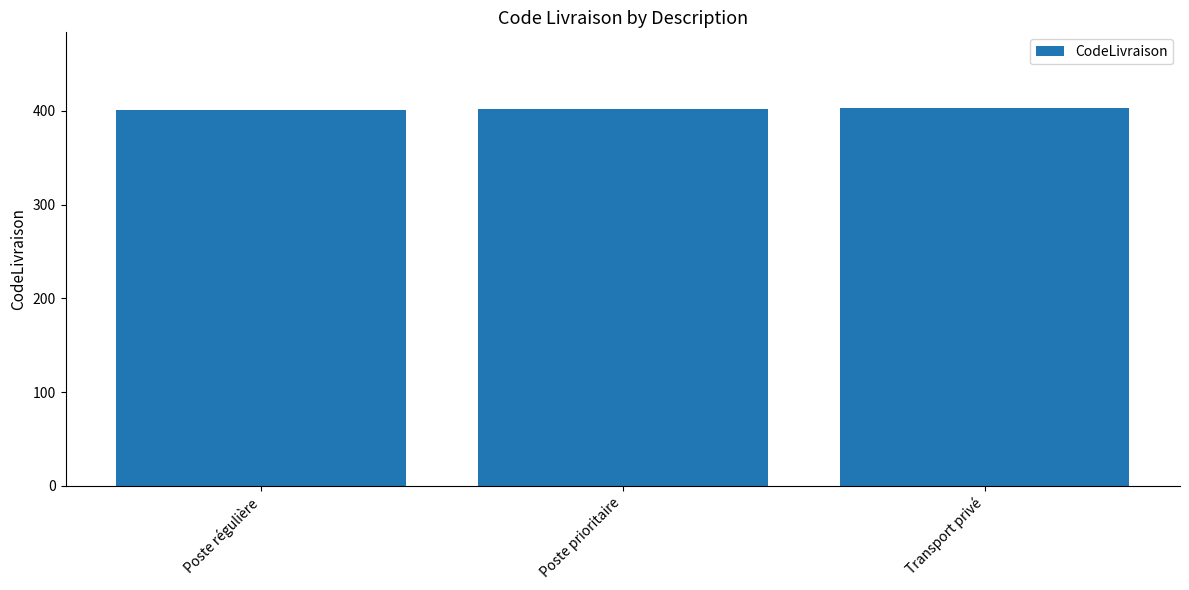

What is the difference between the maximum and second lowest values?

1